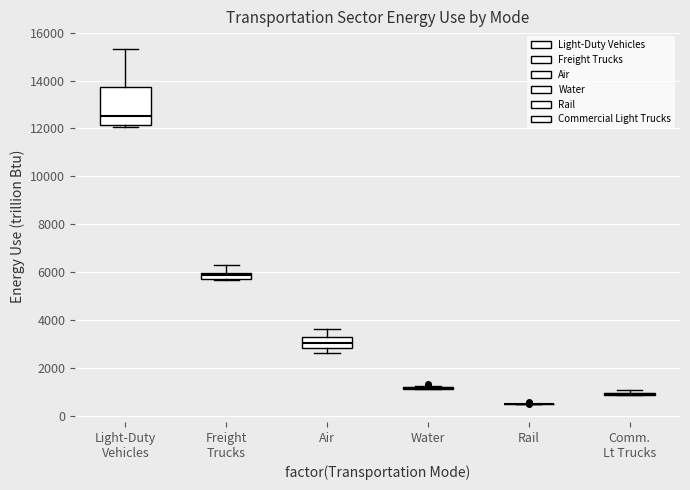

Which box is the tallest, from its lower edge to its upper edge?

Light-Duty Vehicles